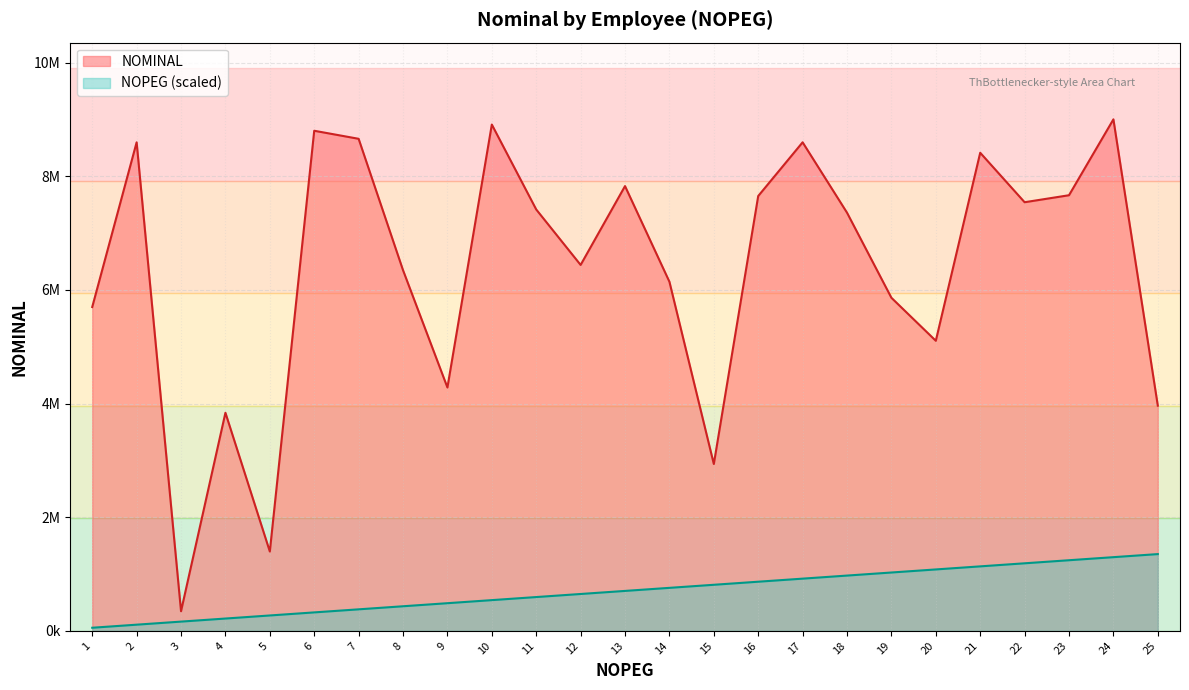

What value does the NOMINAL series have at 15?

2936515.0